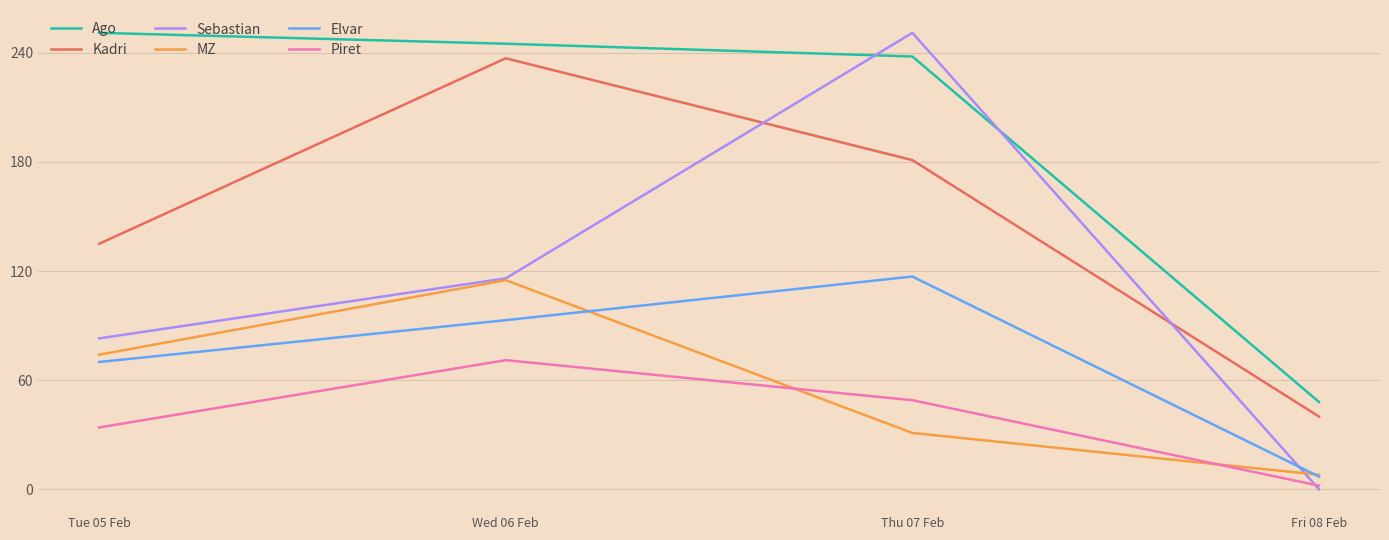

What is the highest value of the Kadri series?

237